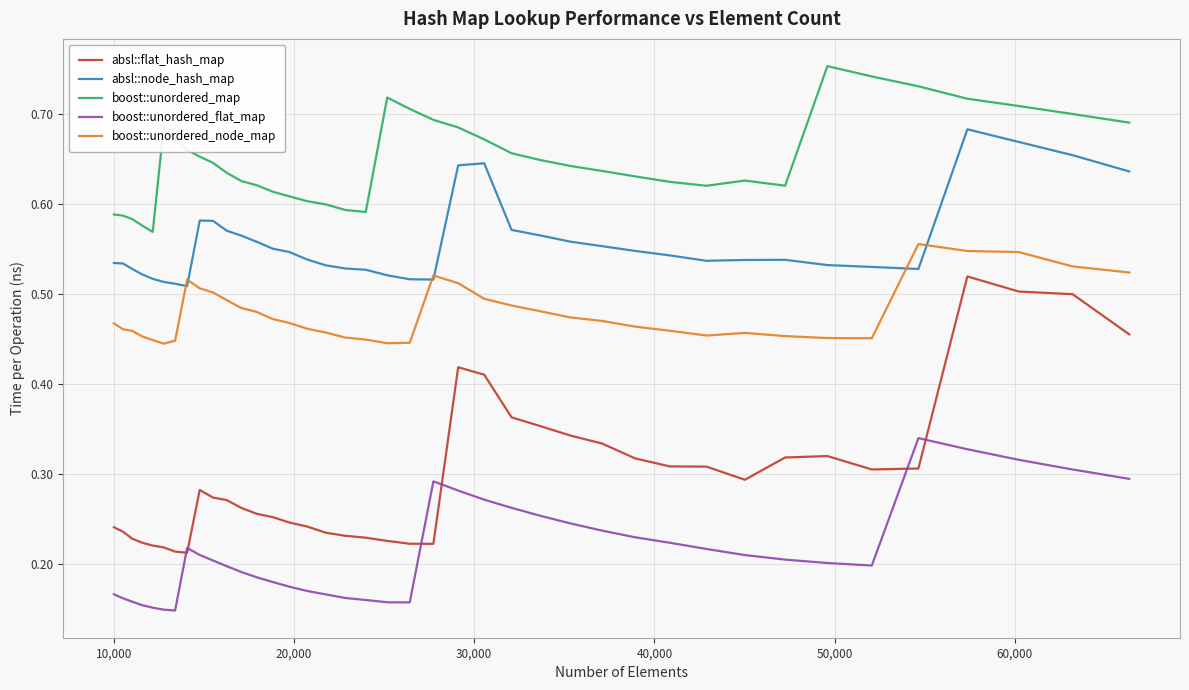

Which series has the widest spread of values?

absl::flat_hash_map